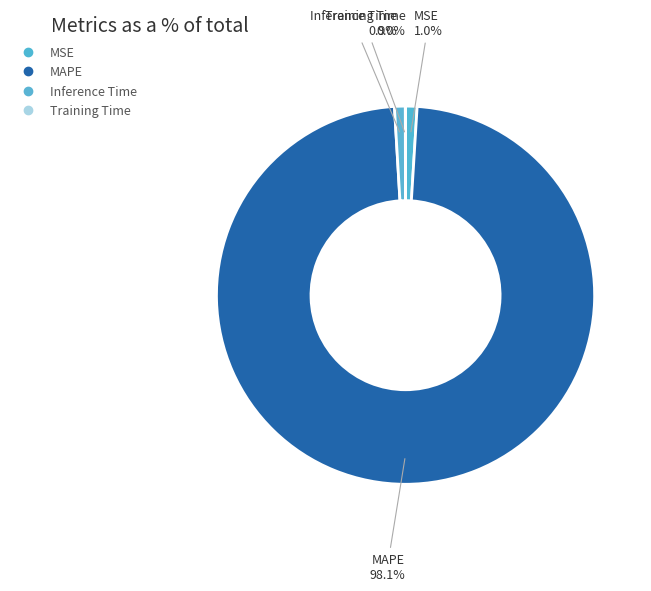

Which slice is the largest?

MAPE